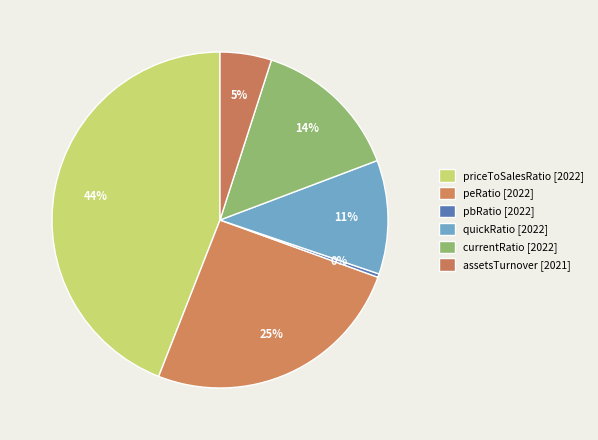

How many slices are in this pie chart?

6